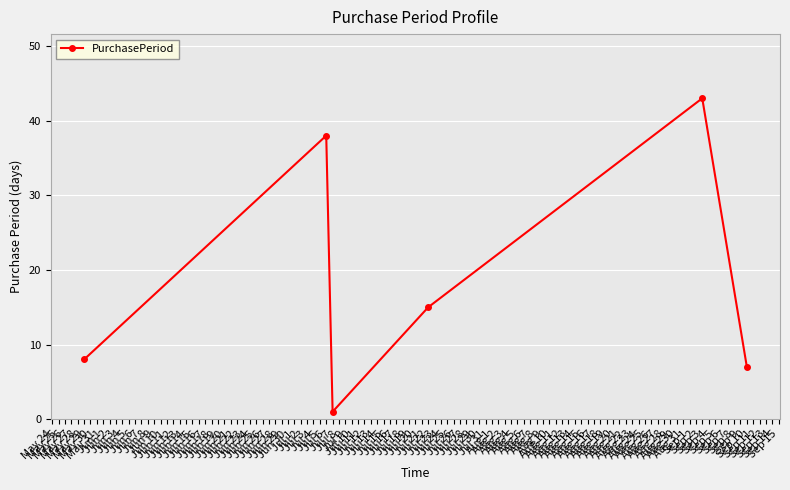

What is the average value?

19